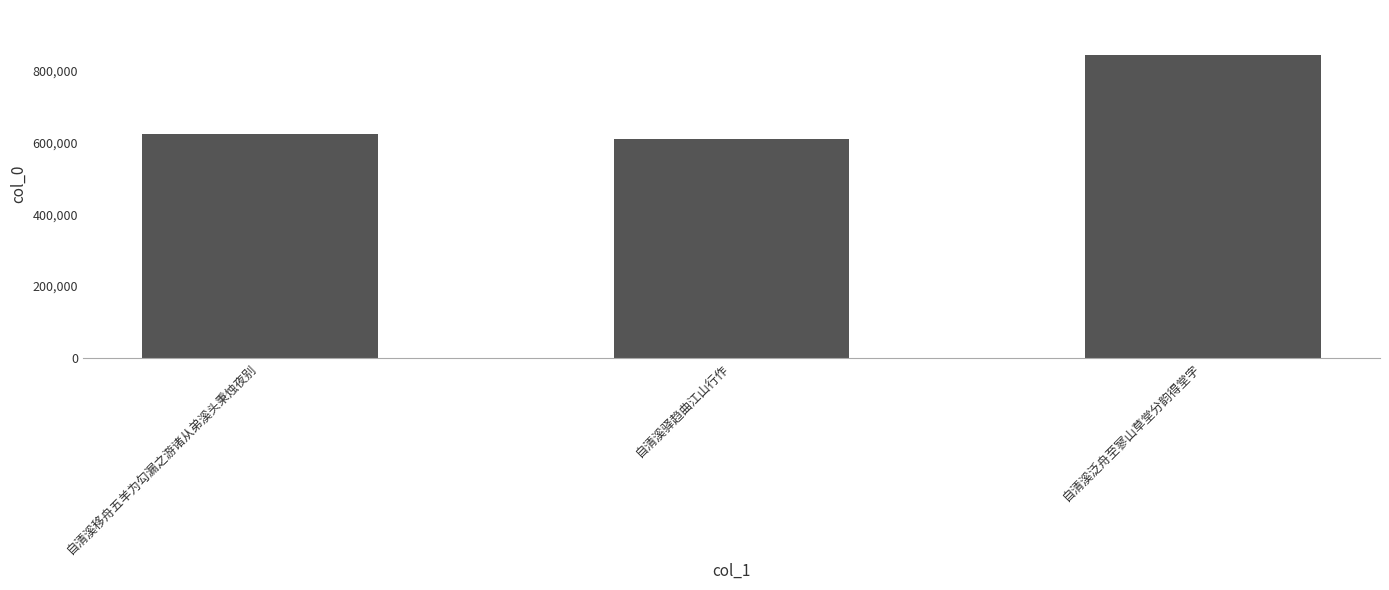

What is the label of the 1st bar from the right?

自清溪泛舟至寥山草堂分韵得堂字